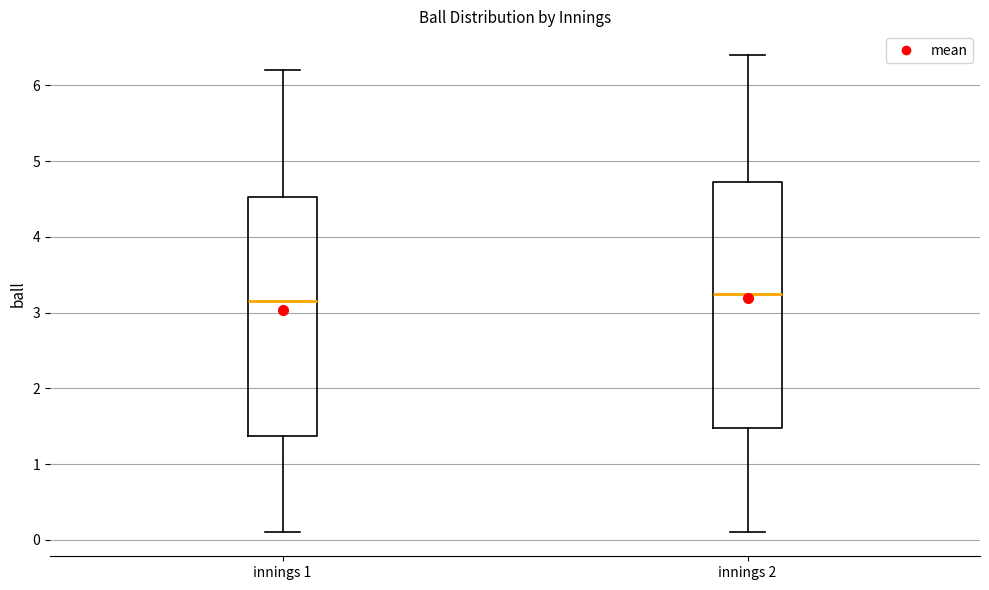

Reading left to right, read every box against the y-axis: the position of its median line, the range the box covers, and the ends of its whiskers. The values are not printed on the chart, so give them approximately, as read against the axis.

innings 1: median 3.2, box 1.4 to 4.5, whiskers 0.1 to 6.2
innings 2: median 3.3, box 1.5 to 4.7, whiskers 0.1 to 6.4